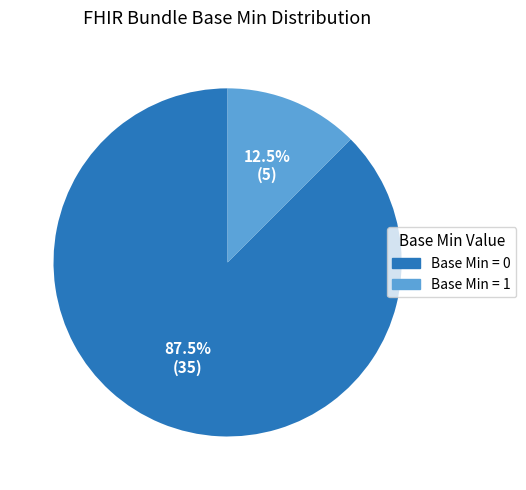

Count the number of slices in the pie.

2